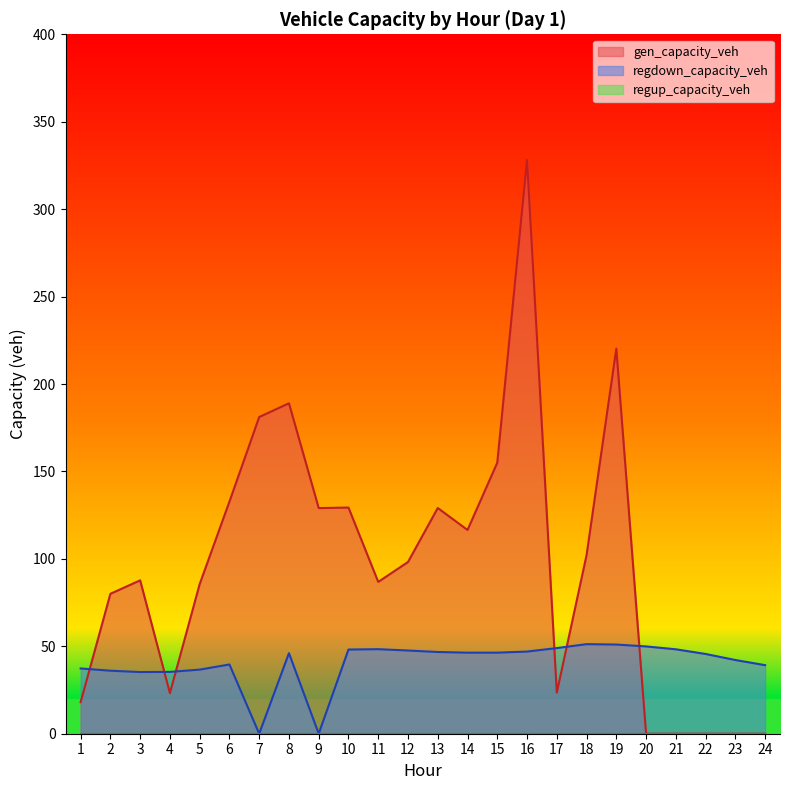

Reading left to right, what are all the values shown in this chart?

gen_capacity_veh: 18.1	80.0	87.7	23.2	85.6	132.7	181.1	189.0	129.0	129.3	86.8	98.2	129.1	116.5	155.0	328.1	23.5	102.1	220.2	0.0	0.0	0.0	0.0	0.0
regdown_capacity_veh: 37.3	36.0	35.3	35.4	36.7	39.6	0.0	46.1	0.0	48.1	48.3	47.6	46.7	46.4	46.4	47.0	49.0	51.2	51.0	49.9	48.3	45.6	42.1	39.2